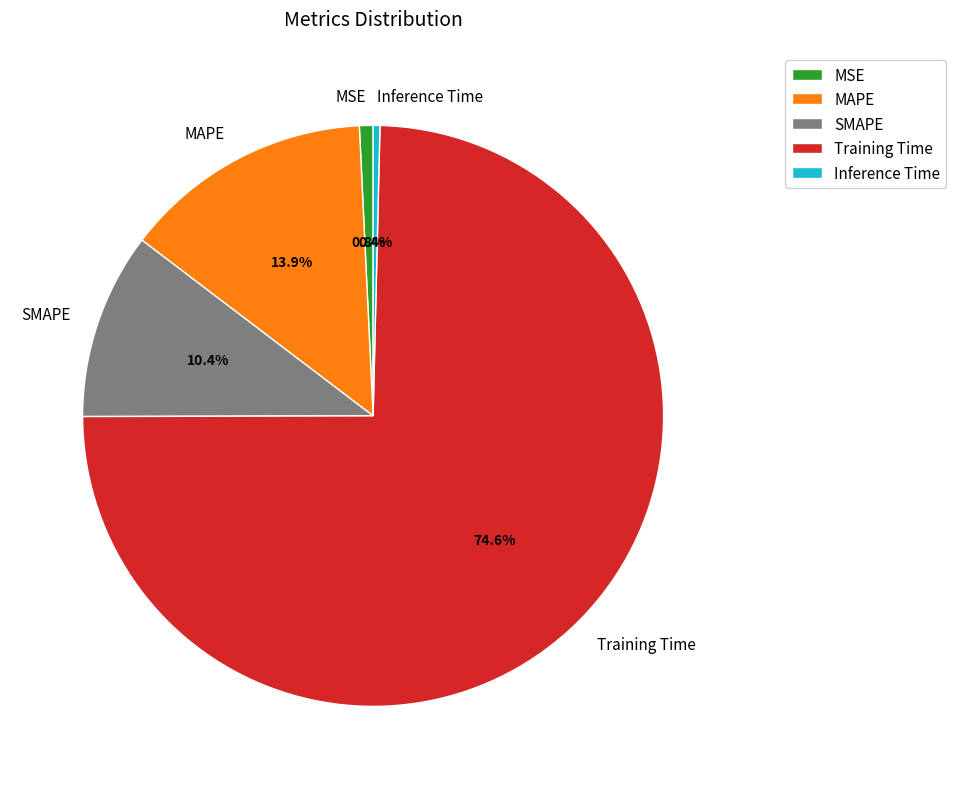

To the nearest percent, what is the average slice percentage?

20%